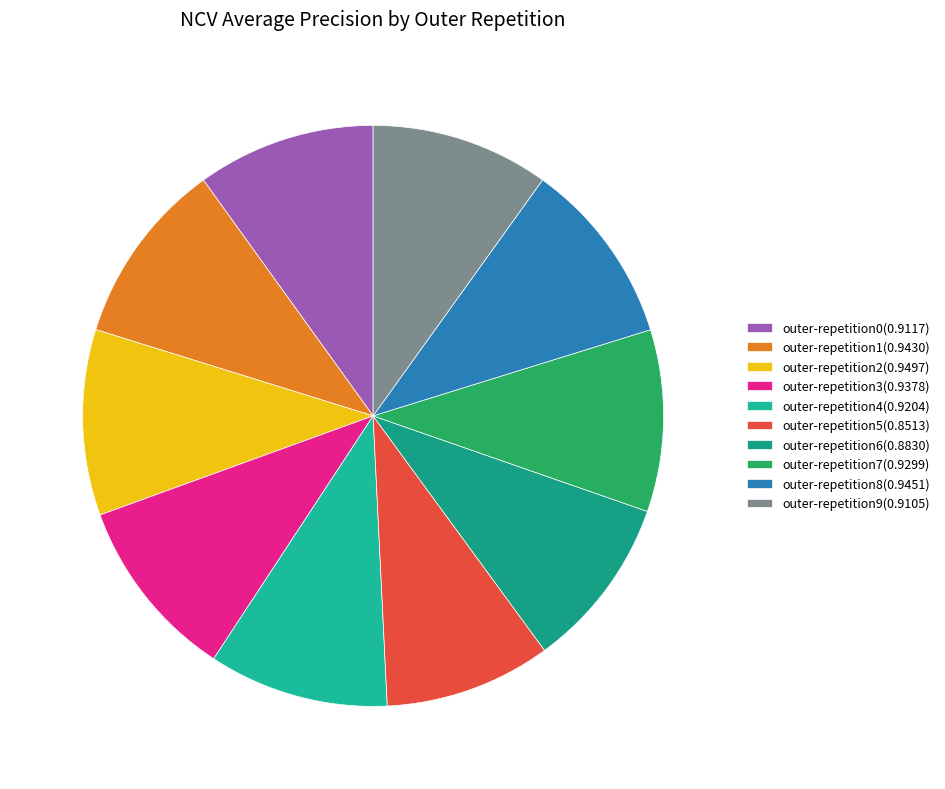

What percentage is the outer-repetition7 slice, to the nearest percent?

10%